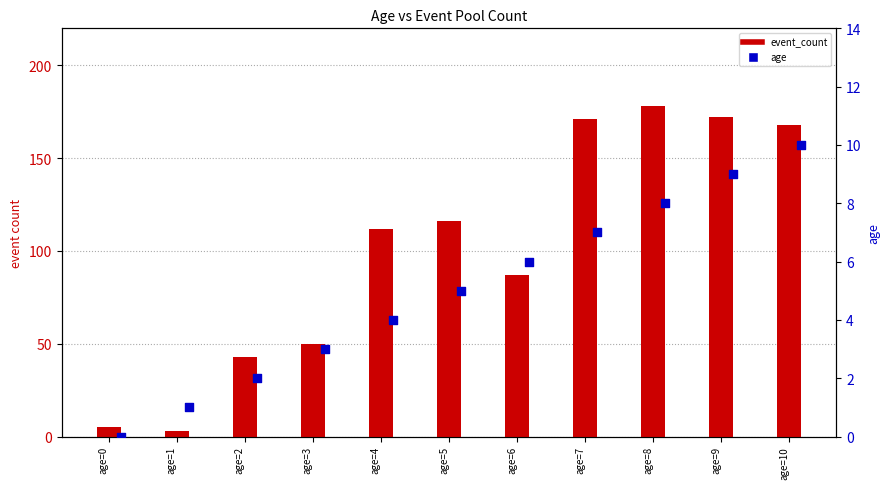

Which series contains the highest Y value?

event_count